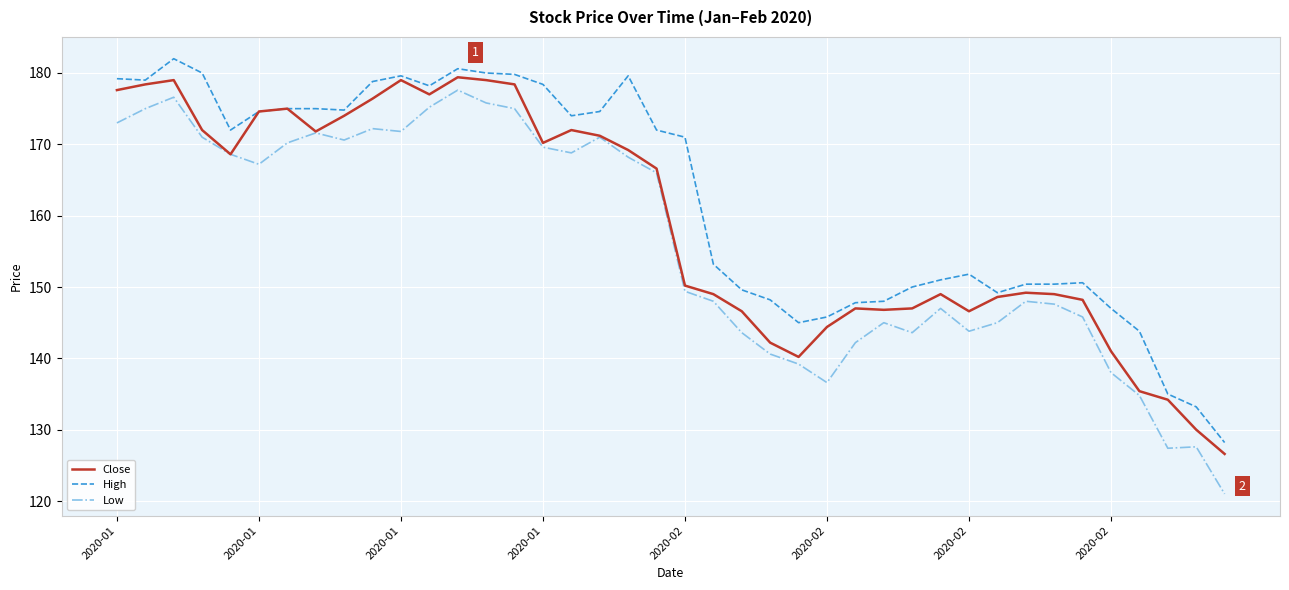

Does the chart display data point markers on the line(s)?

No